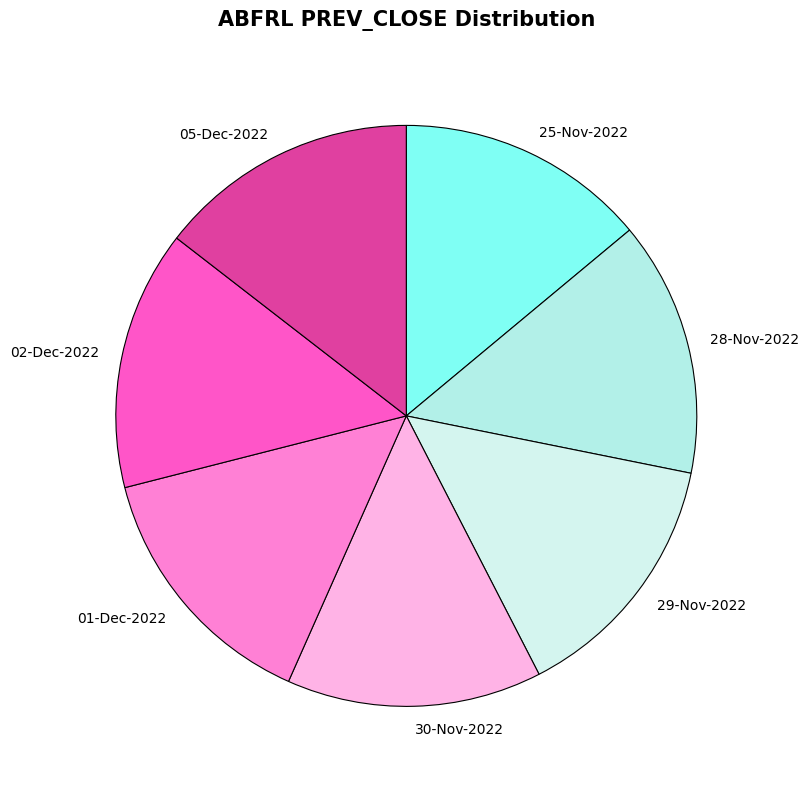

Does 05-Dec-2022 represent more than half of the total?

No